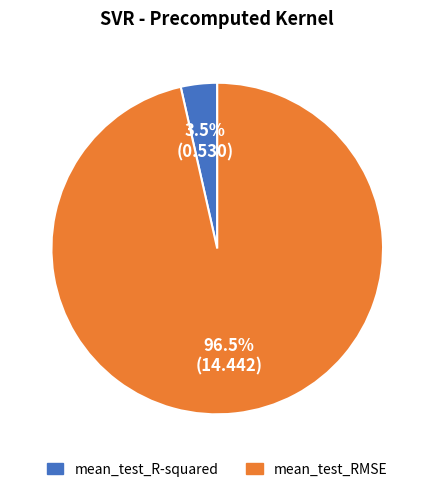

Rank the categories by value from highest to lowest.

mean_test_RMSE, mean_test_R-squared